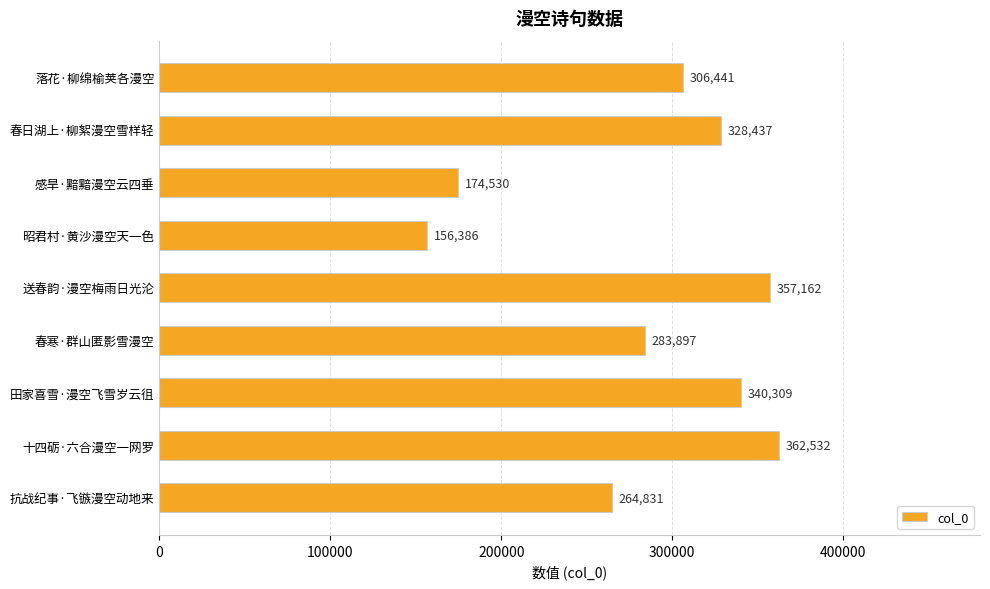

The chart shows a value of 150134 at 送春韵·漫空梅雨日光沦. True or false?

False